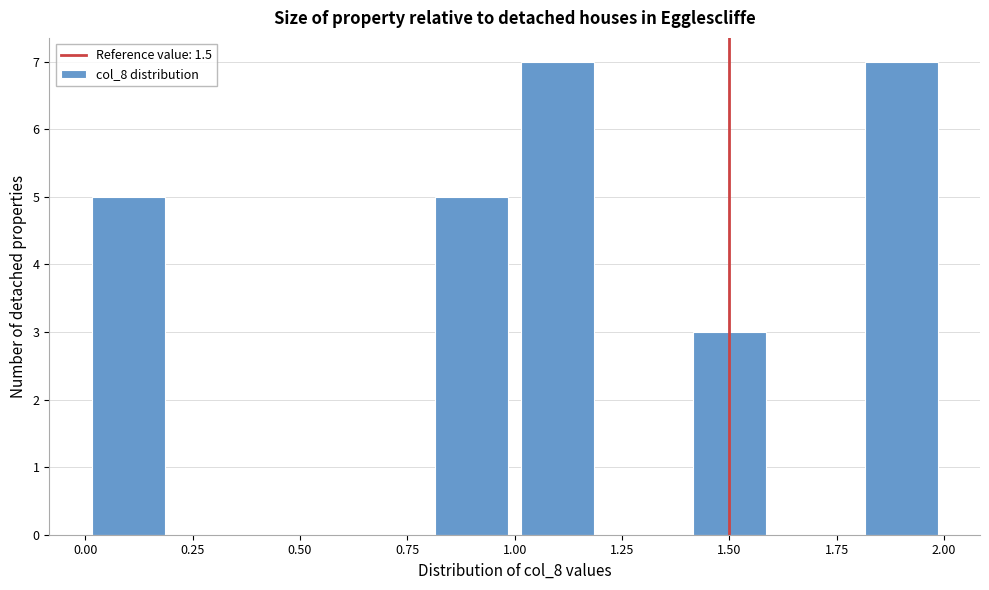

Reading left to right, list every bar in this chart as the range it spans on the x-axis followed by its height. The values are not printed on the chart, so give them approximately, as read against the axis.

0.0 to 0.2: 5
0.2 to 0.4: 0
0.4 to 0.6: 0
0.6 to 0.8: 0
0.8 to 1.0: 5
1.0 to 1.2: 7
1.2 to 1.4: 0
1.4 to 1.6: 3
1.6 to 1.8: 0
1.8 to 2.0: 7